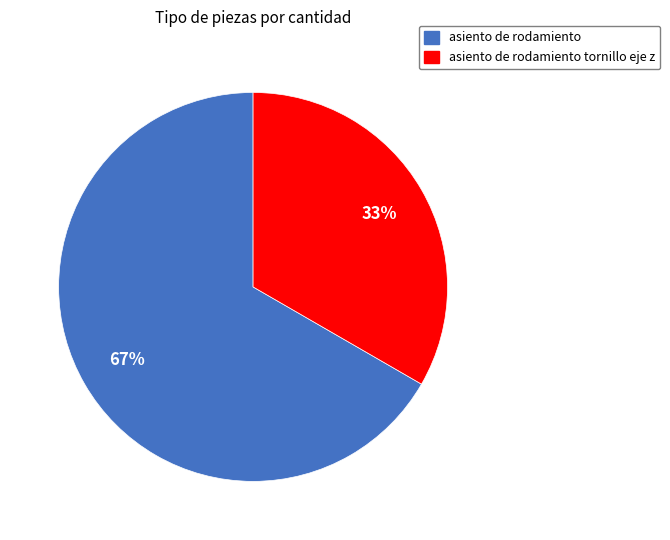

To the nearest percent, what is the average slice percentage?

50%